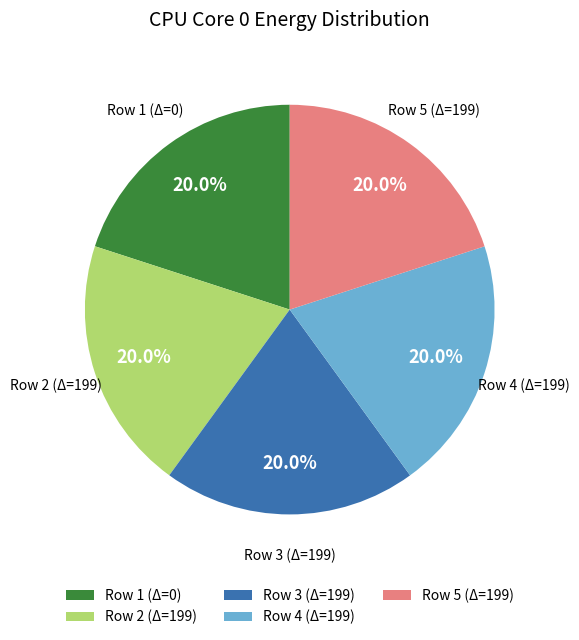

What percentage is NOT represented by Row 3 (Δ=199)?

80.0%